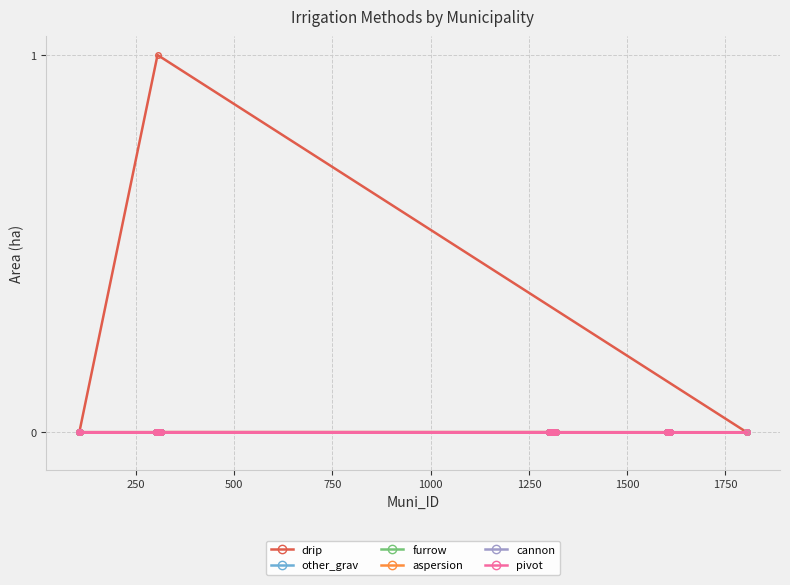

How many data points does each series have?

40